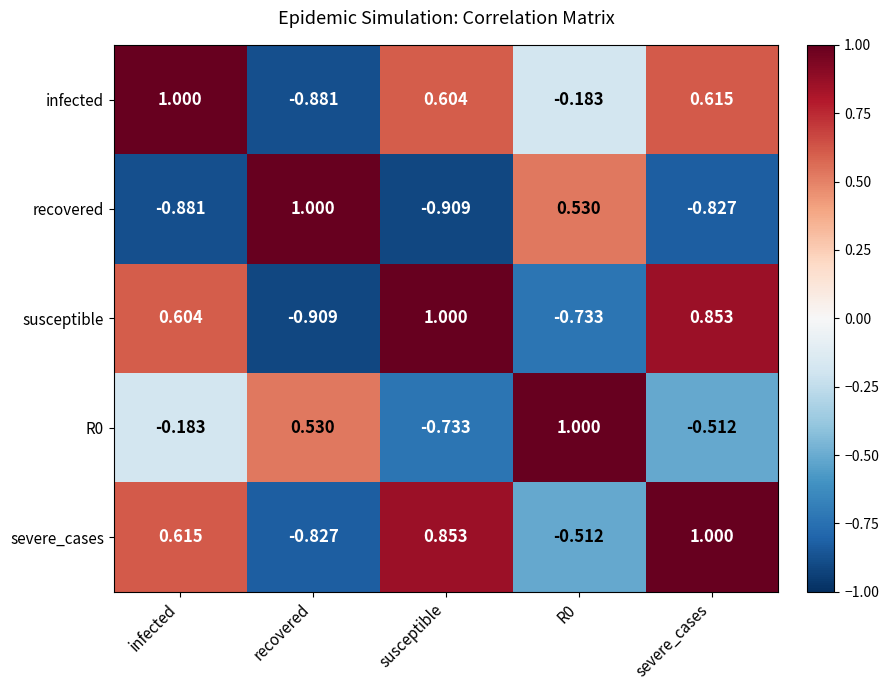

What is the greatest value displayed?

1.0